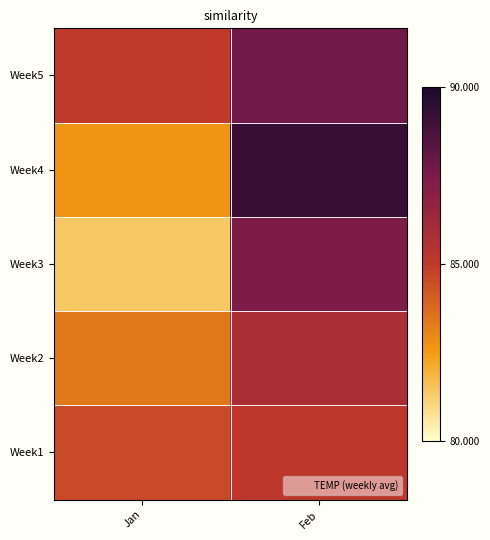

At Jan, list the series in order from largest to smallest.

Week5, Week1, Week2, Week4, Week3